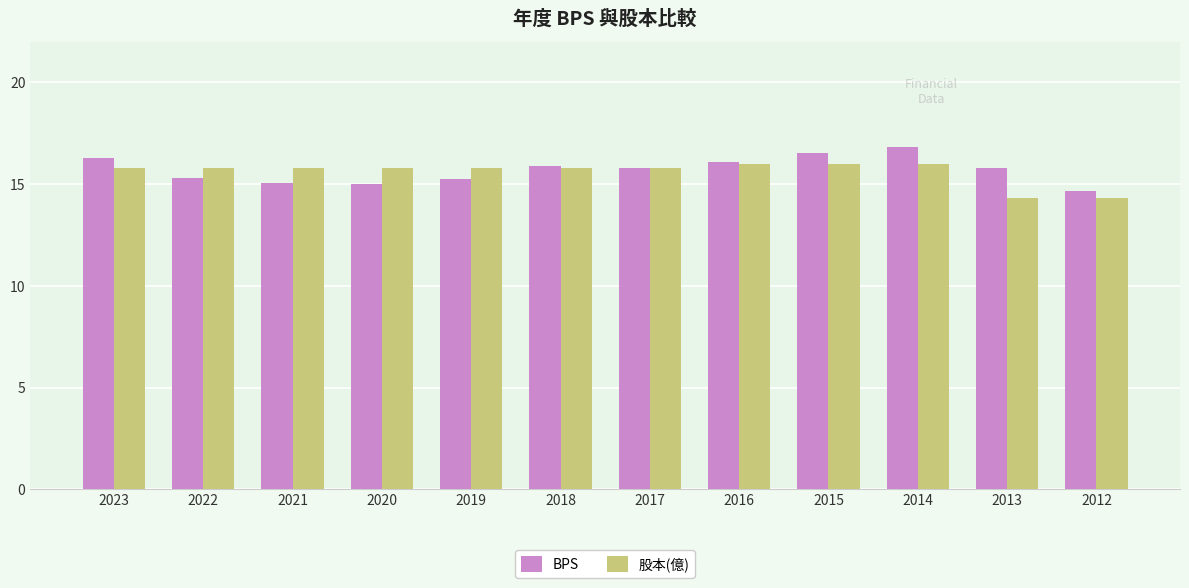

What is the difference between the maximum and minimum values in the 股本(億) series?

1.7